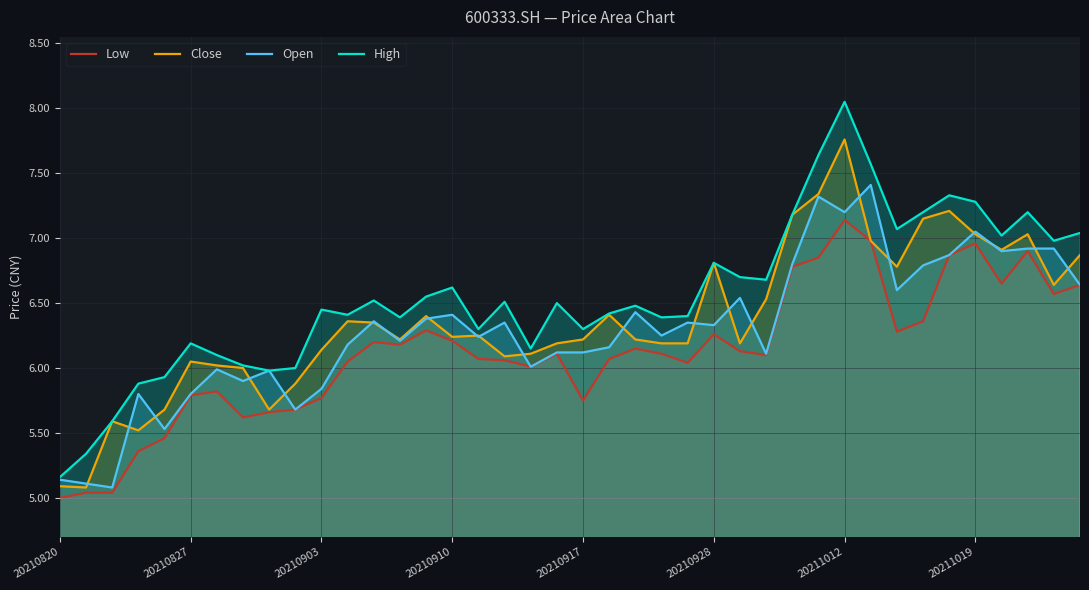

At which label does Low first exceed 6?

11